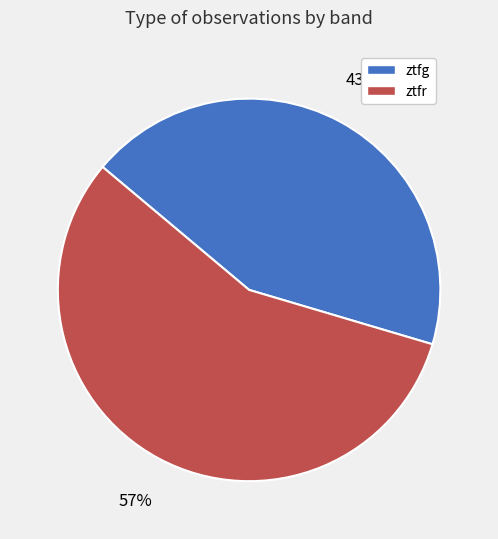

Rank the categories by value from lowest to highest.

ztfg, ztfr